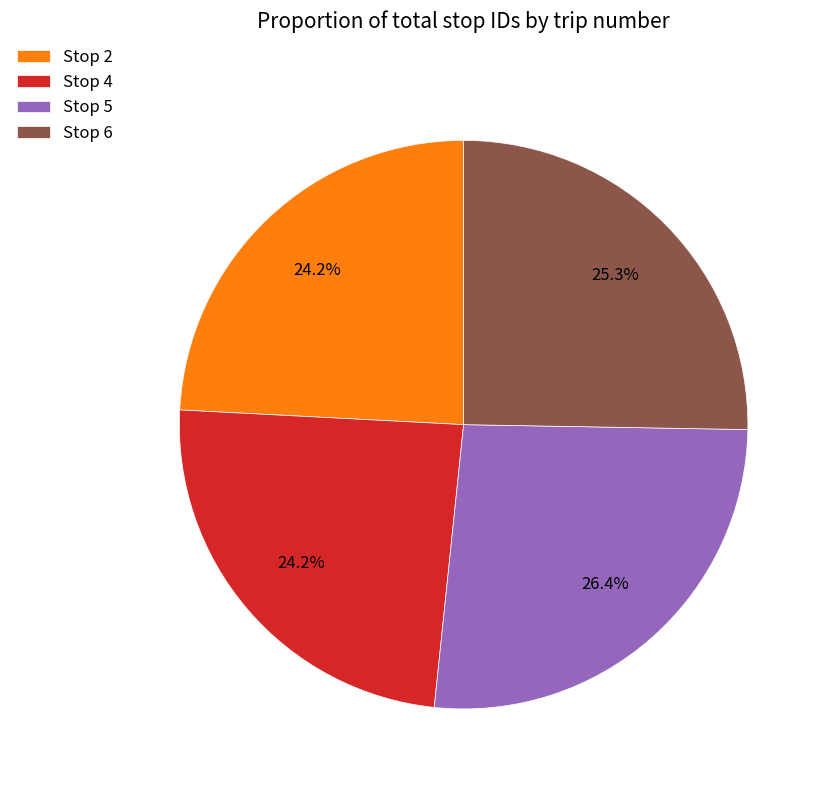

What is the total percentage of Stop 2 and Stop 5?

50.5%